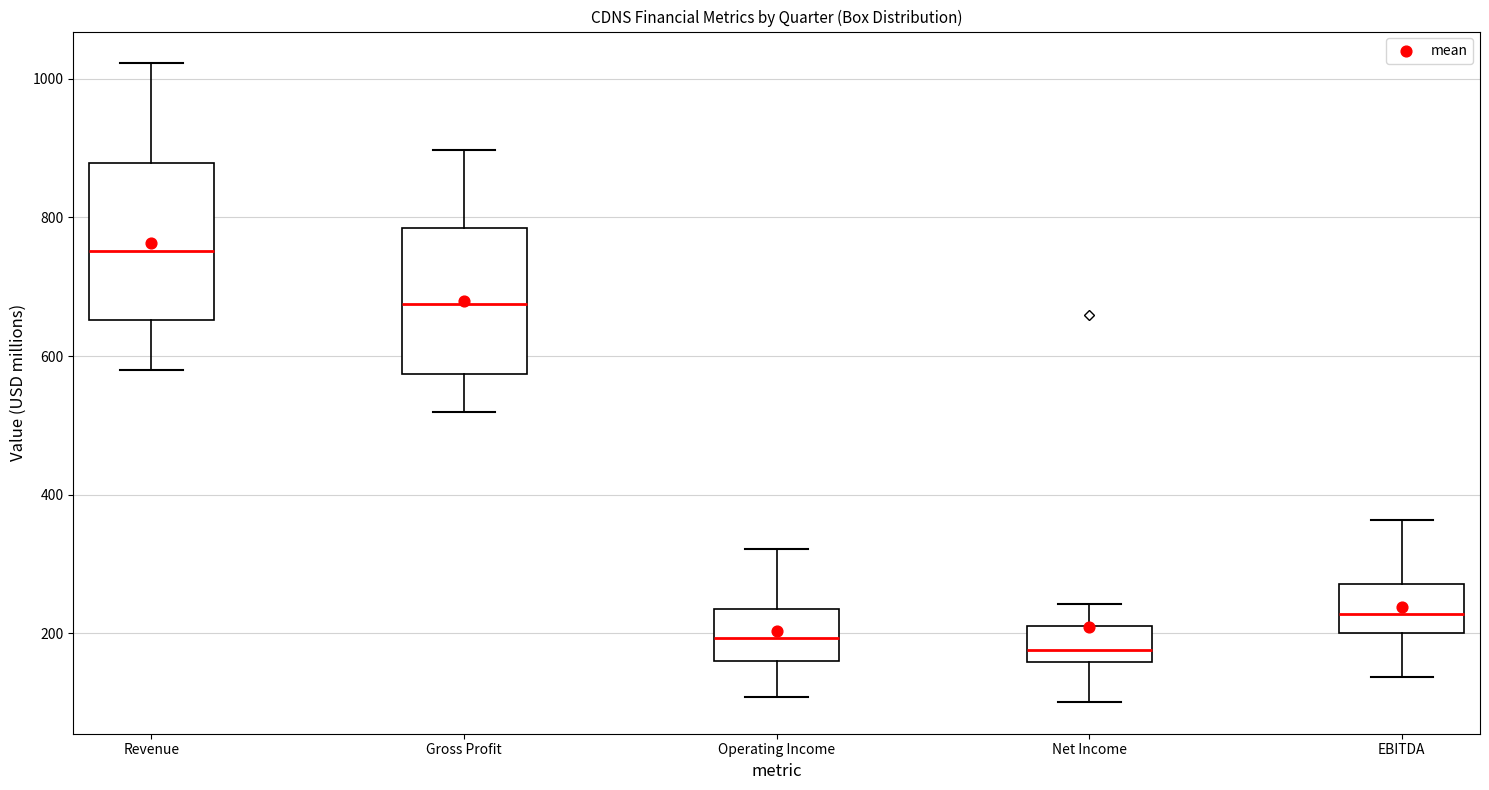

Reading left to right, read every box against the y-axis: the position of its median line, the range the box covers, and the ends of its whiskers. The values are not printed on the chart, so give them approximately, as read against the axis.

Revenue: median 760, box 660 to 880, whiskers 580 to 1020
Gross Profit: median 680, box 580 to 780, whiskers 520 to 900
Operating Income: median 200, box 160 to 240, whiskers 100 to 320
Net Income: median 180, box 160 to 220, whiskers 100 to 240
EBITDA: median 220, box 200 to 280, whiskers 140 to 360